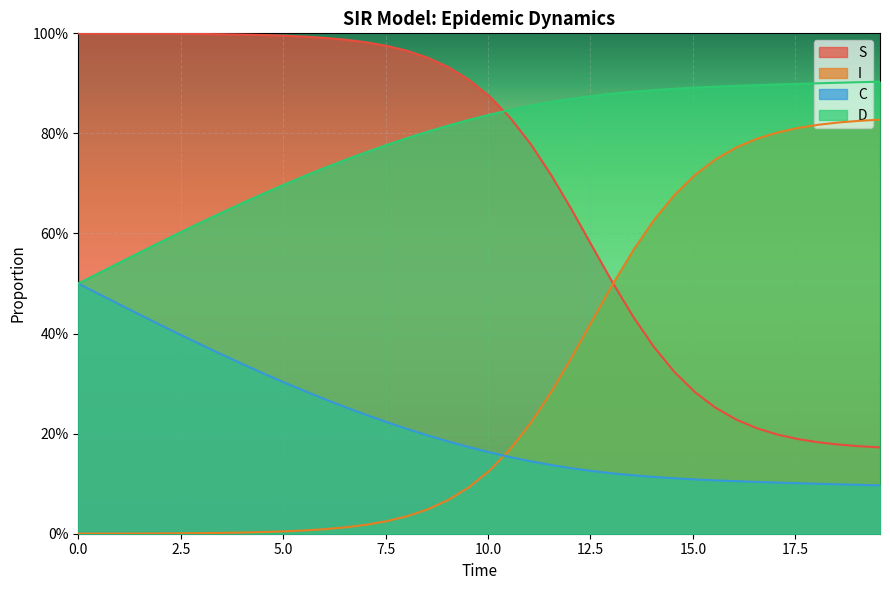

What is the difference between the maximum and second lowest values in the I series?

0.8